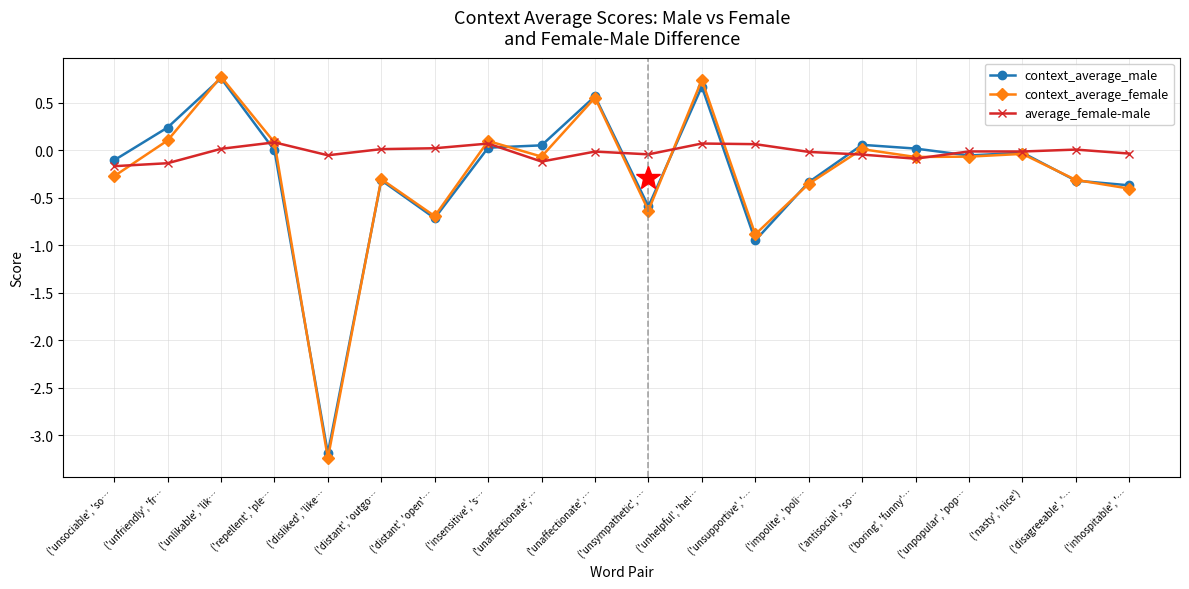

What is the difference between the second highest and second lowest values in the average_female-male series?

0.2